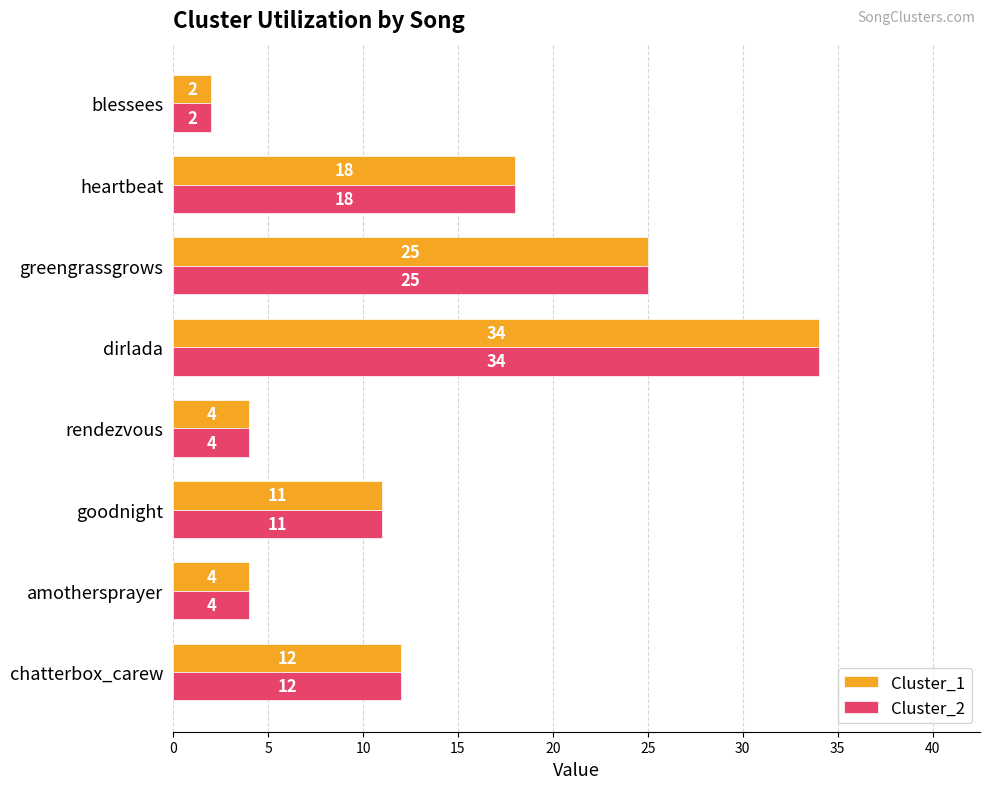

What is the total value across all series at greengrassgrows?

50